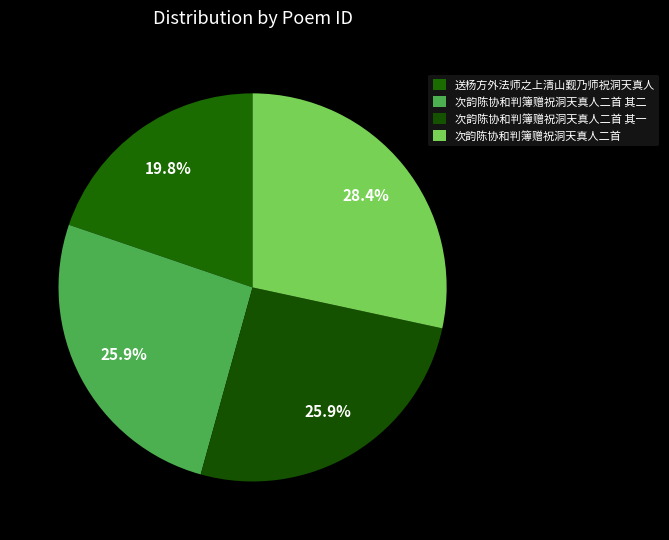

Rank the categories by value from lowest to highest.

送杨方外法师之上清山觐乃师祝洞天真人, 次韵陈协和判簿赠祝洞天真人二首 其一, 次韵陈协和判簿赠祝洞天真人二首 其二, 次韵陈协和判簿赠祝洞天真人二首